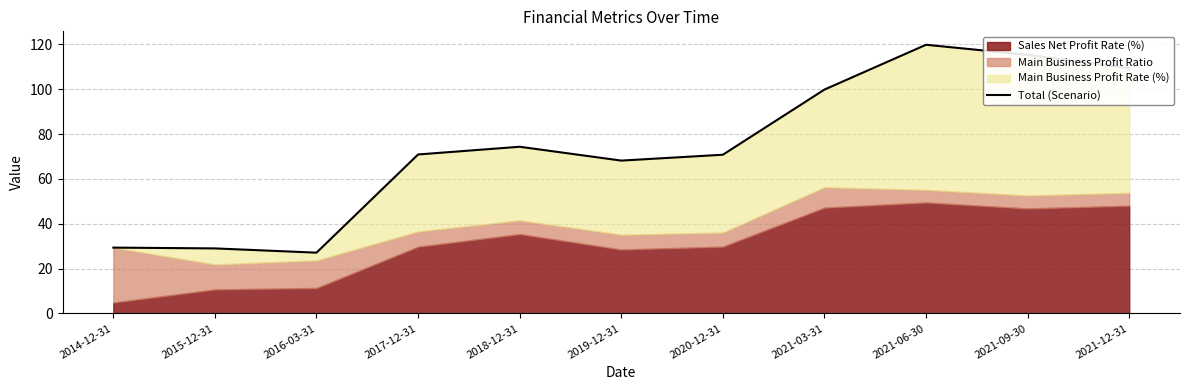

List the labels in order of value, smallest first.

2016-03-31, 2015-12-31, 2014-12-31, 2019-12-31, 2020-12-31, 2017-12-31, 2018-12-31, 2021-03-31, 2021-12-31, 2021-09-30, 2021-06-30